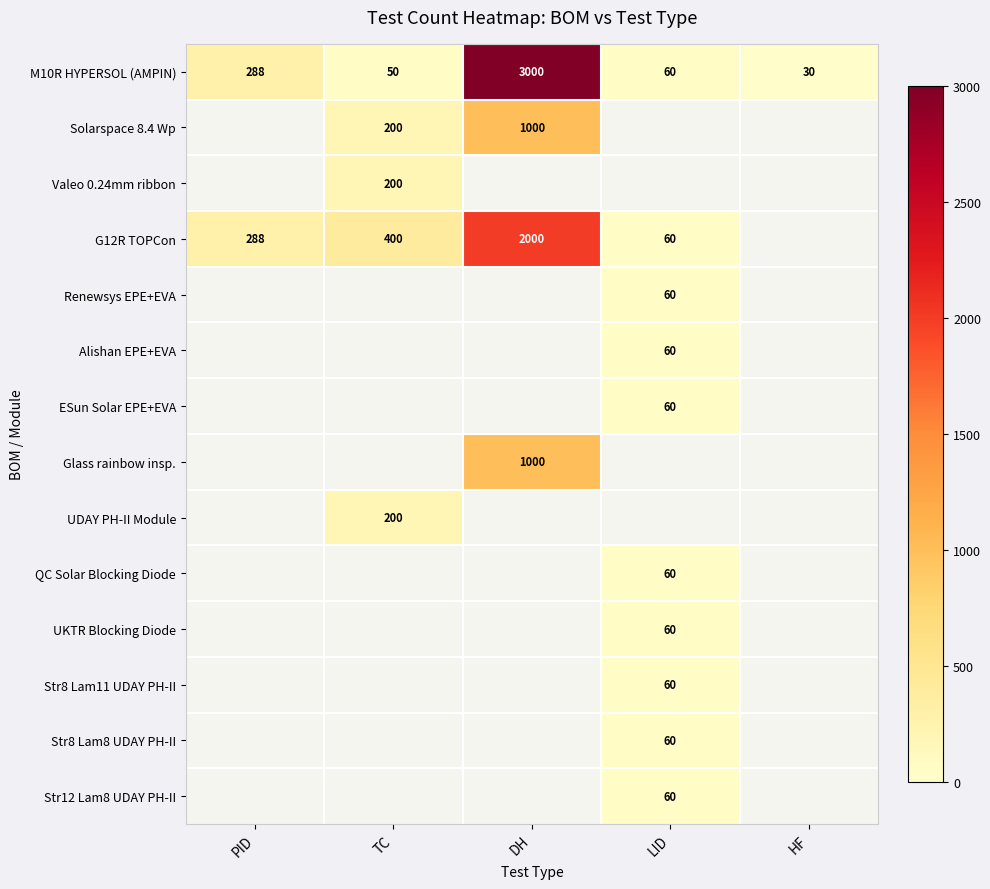

Count the number of data series in this chart.

14